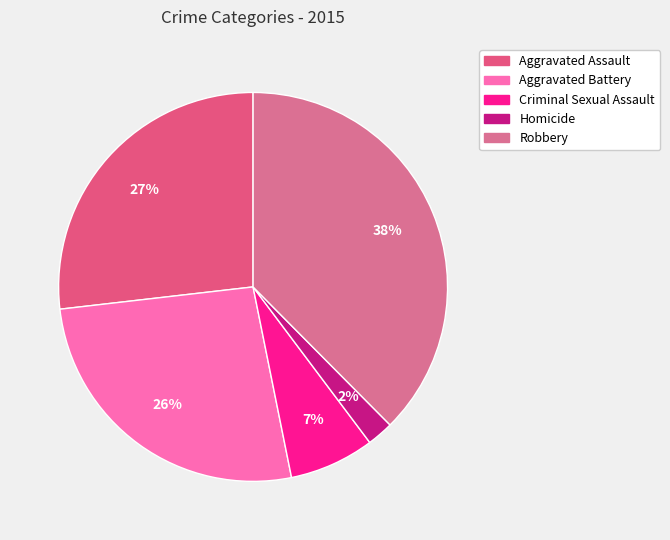

To the nearest percent, what is the difference between the Aggravated Battery and Criminal Sexual Assault slice percentages?

19%